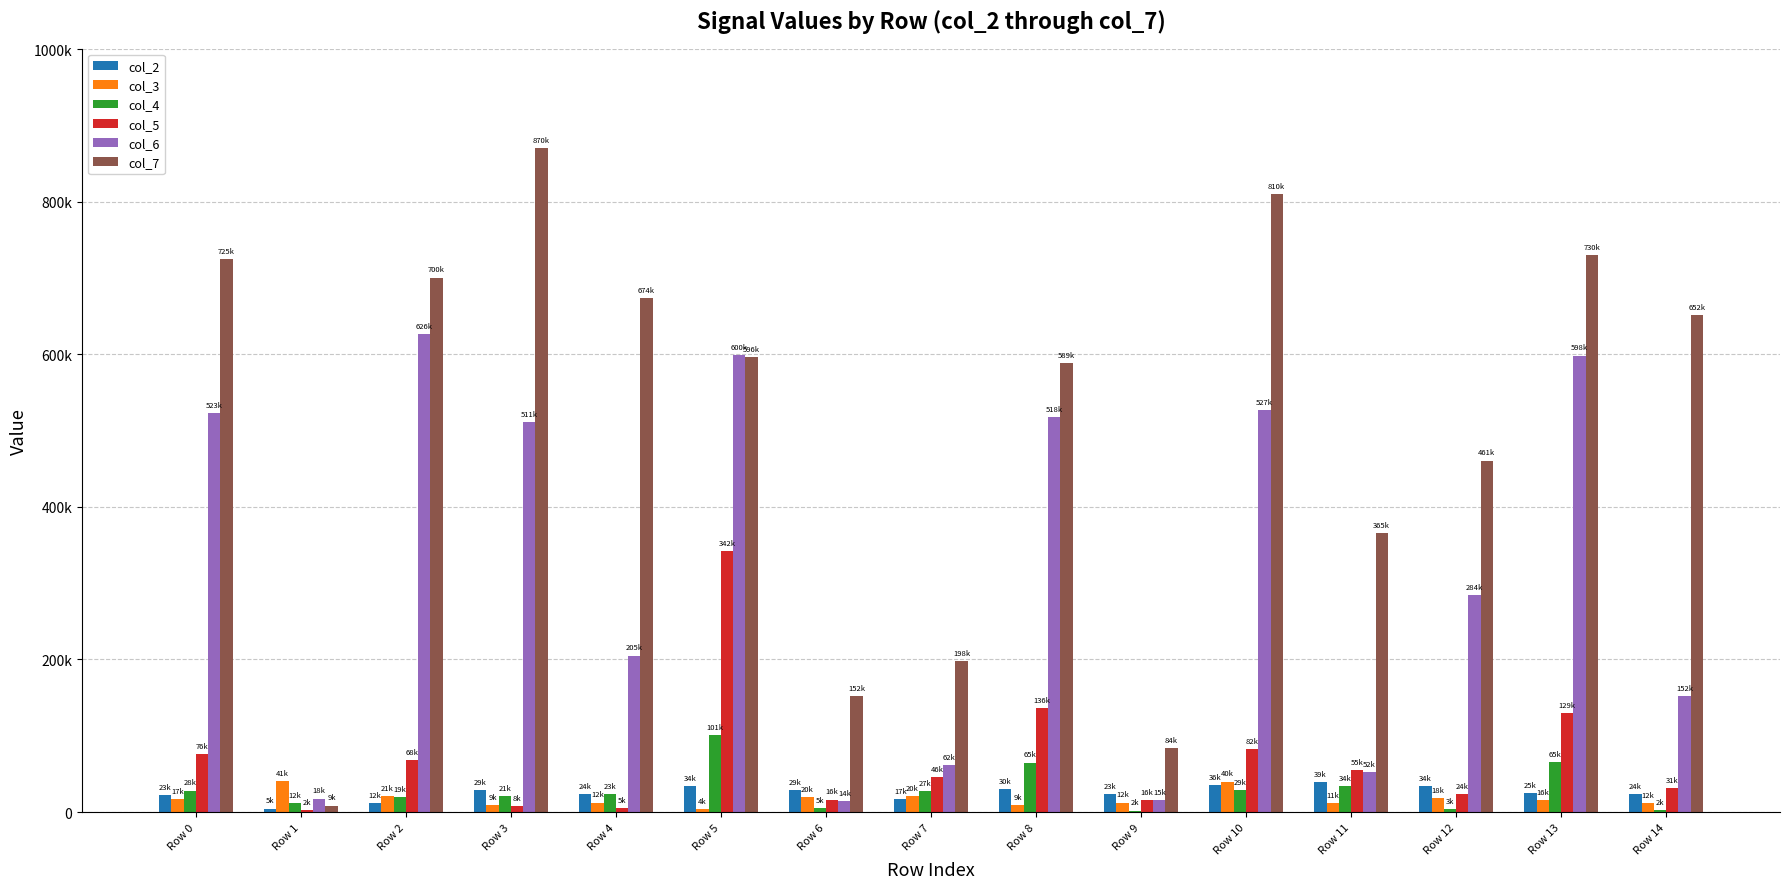

What are all the series names shown in the legend?

col_2, col_3, col_4, col_5, col_6, col_7